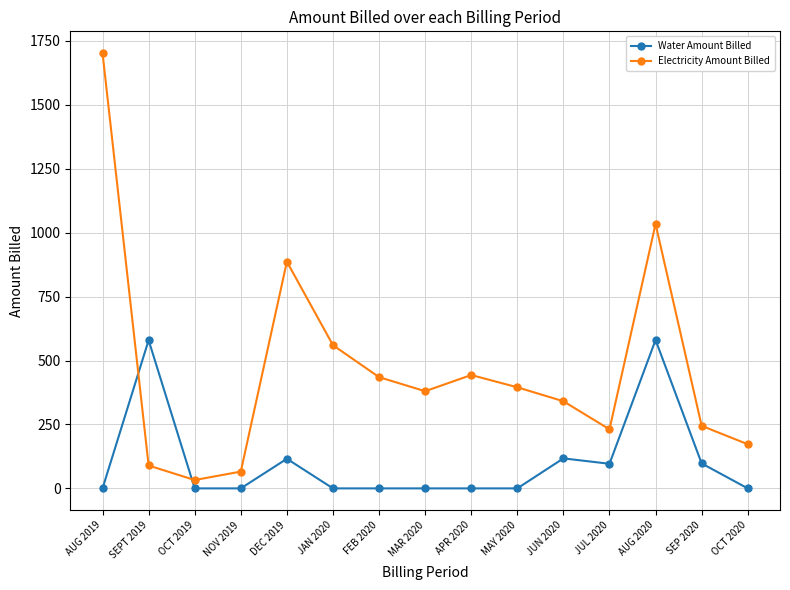

Where do Water Amount Billed and Electricity Amount Billed first cross each other?

AUG 2019 and SEPT 2019